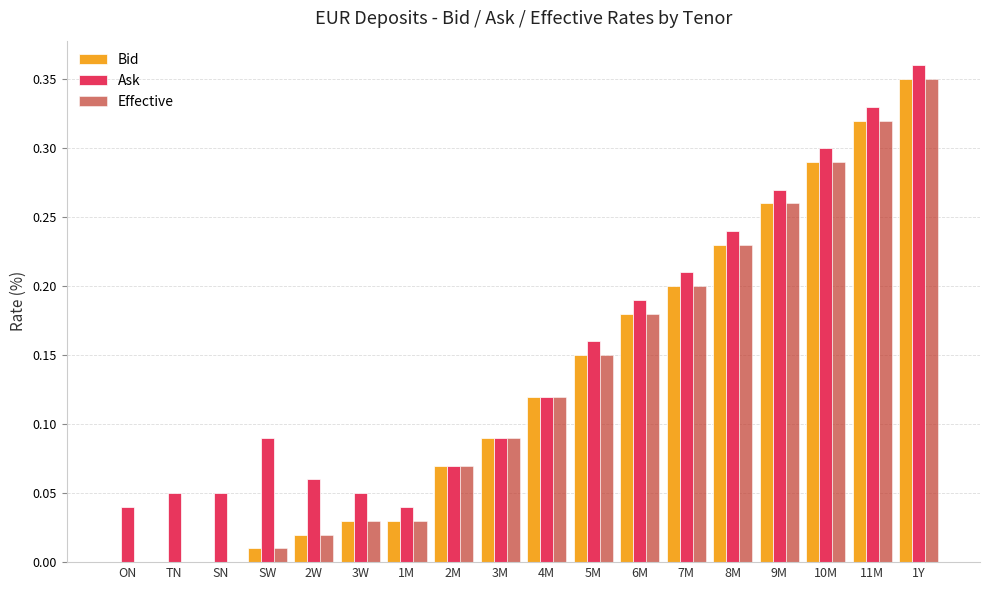

Is it true that Bid equals 0.0 at ON?

True